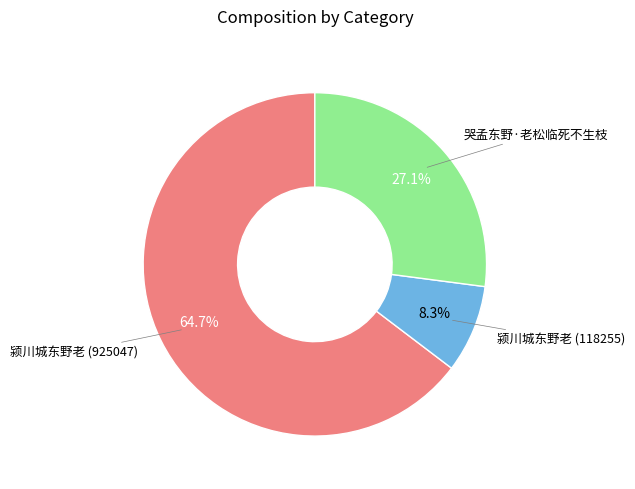

Rank the categories by value from highest to lowest.

颍川城东野老 (925047), 哭孟东野·老松临死不生枝, 颍川城东野老 (118255)